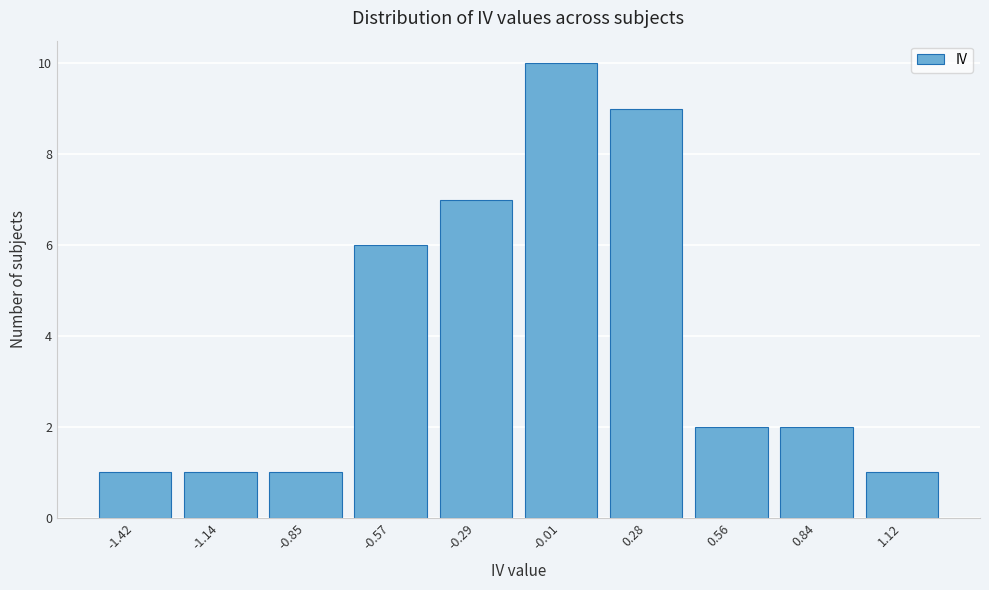

Reading left to right, extract all data points from this chart.

-1.42=1	-1.14=1	-0.85=1	-0.57=6	-0.29=7	-0.01=10	0.28=9	0.56=2	0.84=2	1.12=1